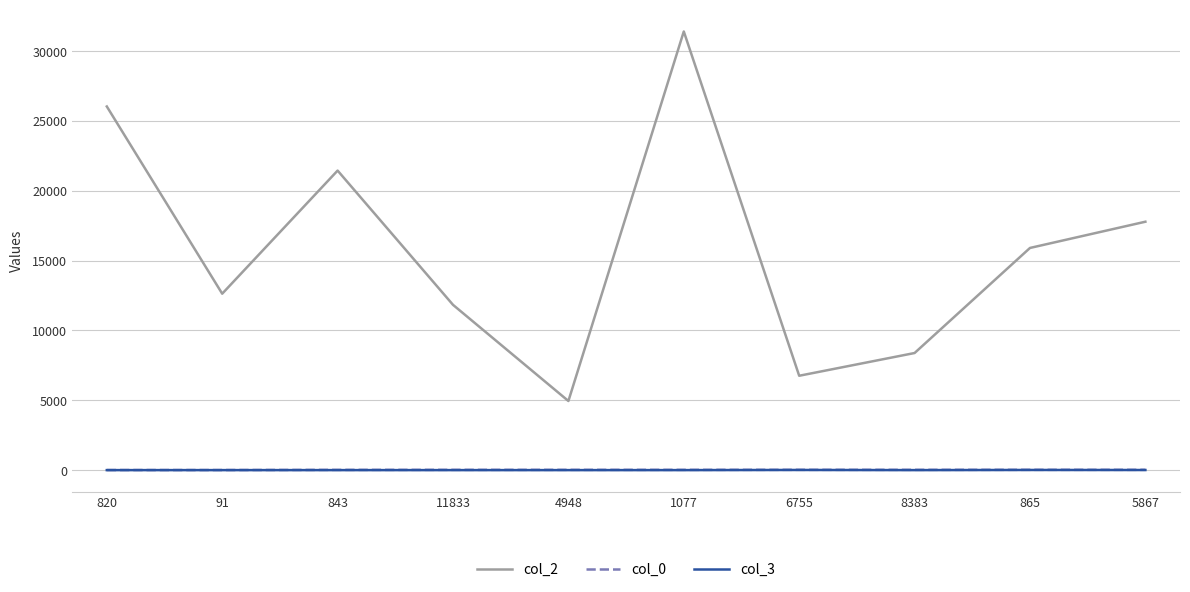

Which label corresponds to the largest value in the chart?

1077